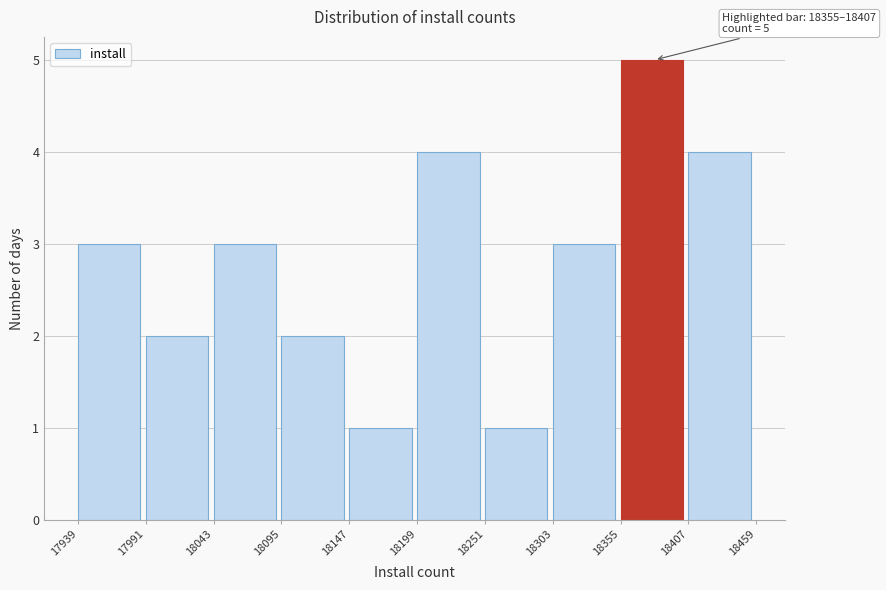

Over which range of the x-axis is the bar tallest?

18355 to 18407